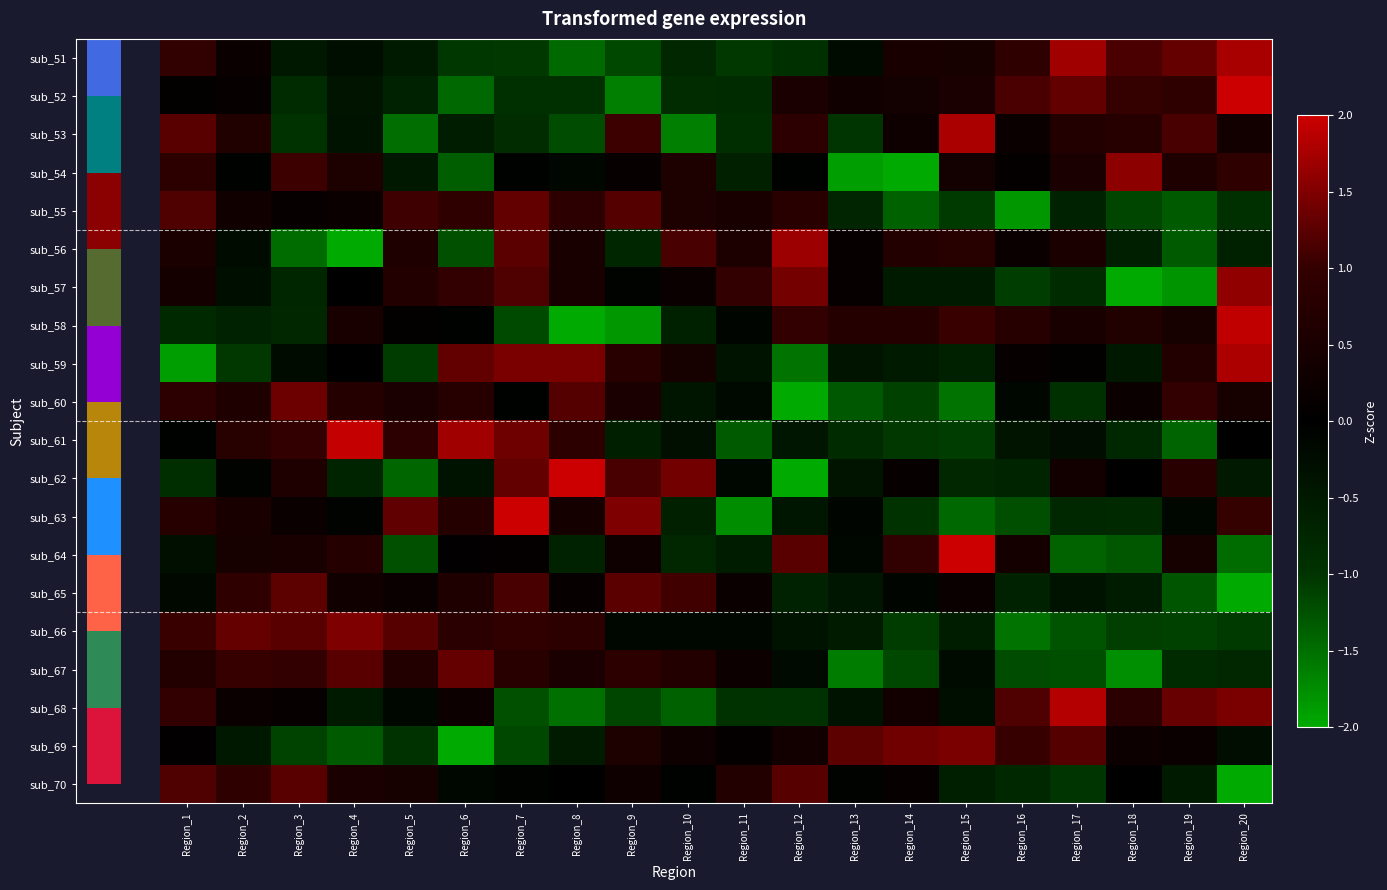

How many series are shown in this chart?

20